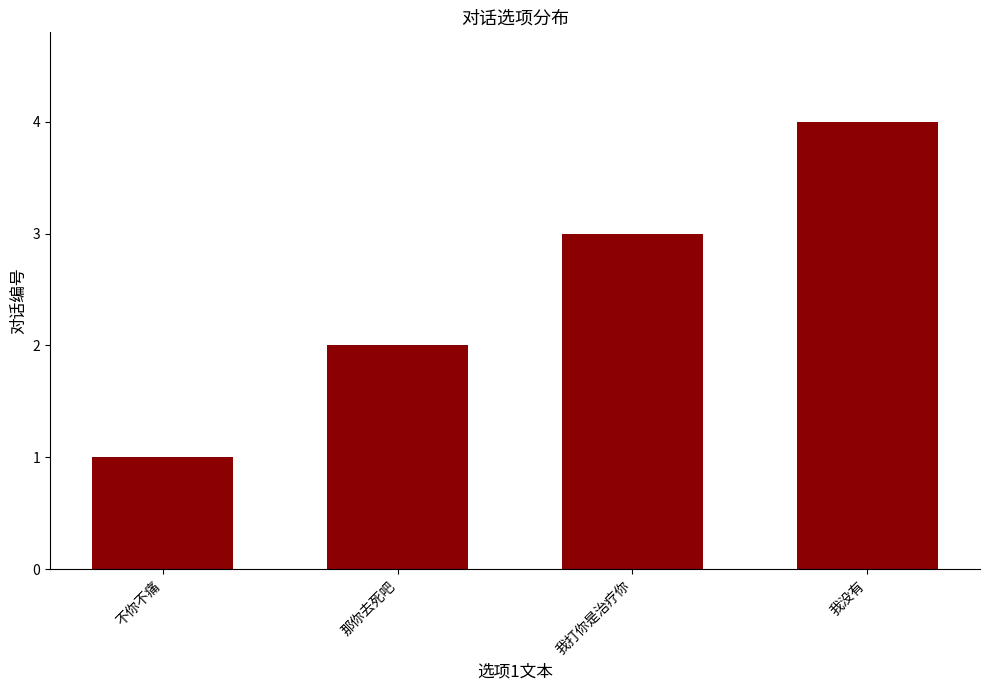

Between 不你不痛 and 我打你是治疗你, which is larger?

我打你是治疗你